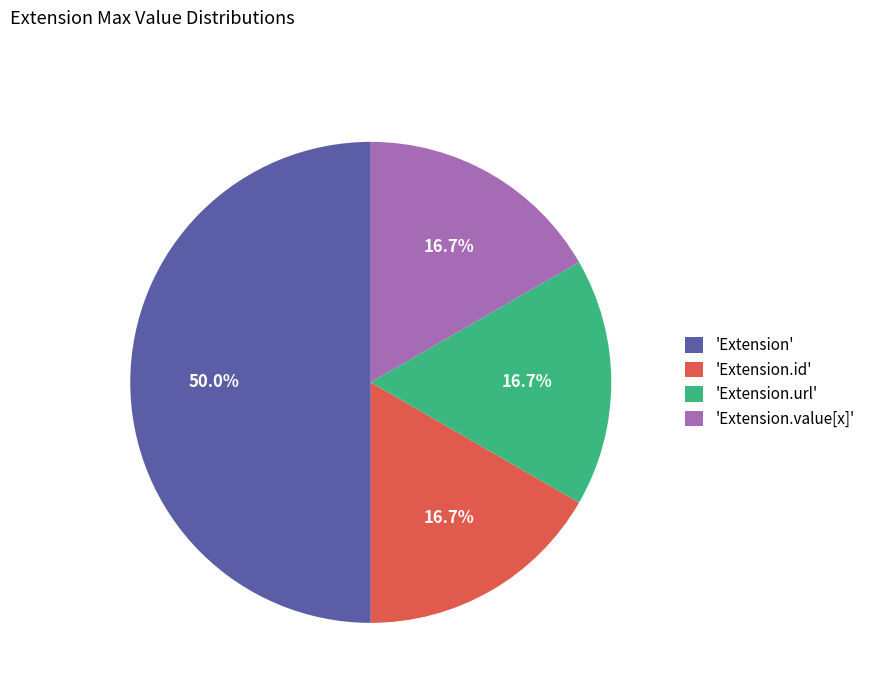

Does 'Extension.url' represent more than half of the total?

No